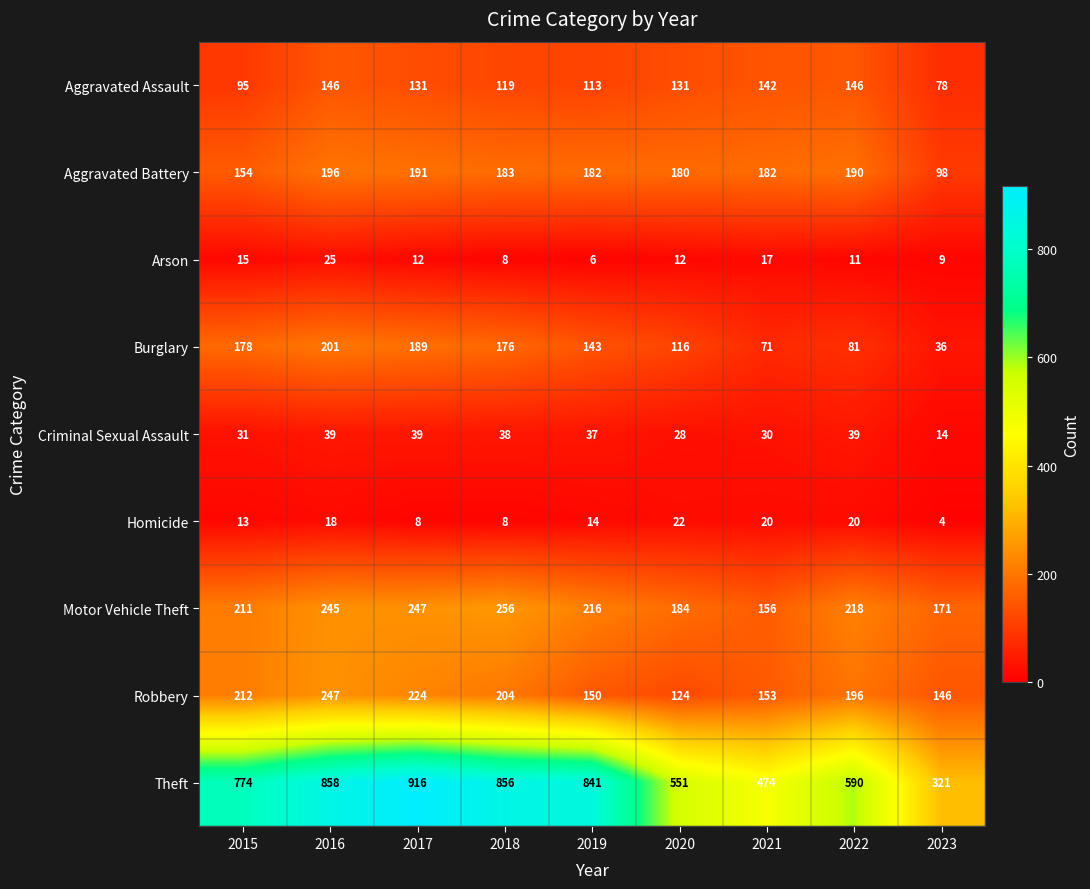

What is the spread (max minus min) of values at 2016?

840